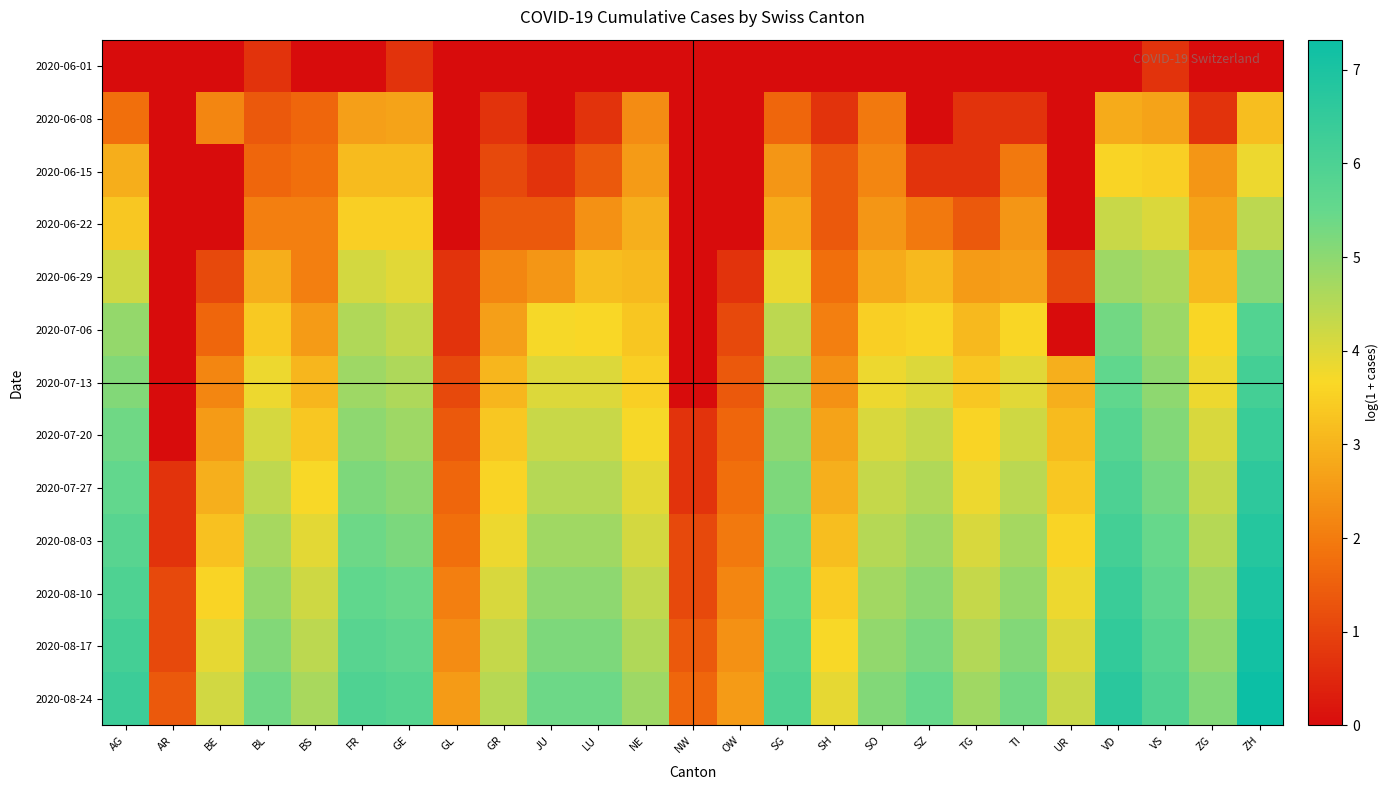

List the series in order of their peak value, lowest first.

2020-06-01, 2020-06-08, 2020-06-15, 2020-06-22, 2020-06-29, 2020-07-06, 2020-07-13, 2020-07-20, 2020-07-27, 2020-08-03, 2020-08-10, 2020-08-17, 2020-08-24